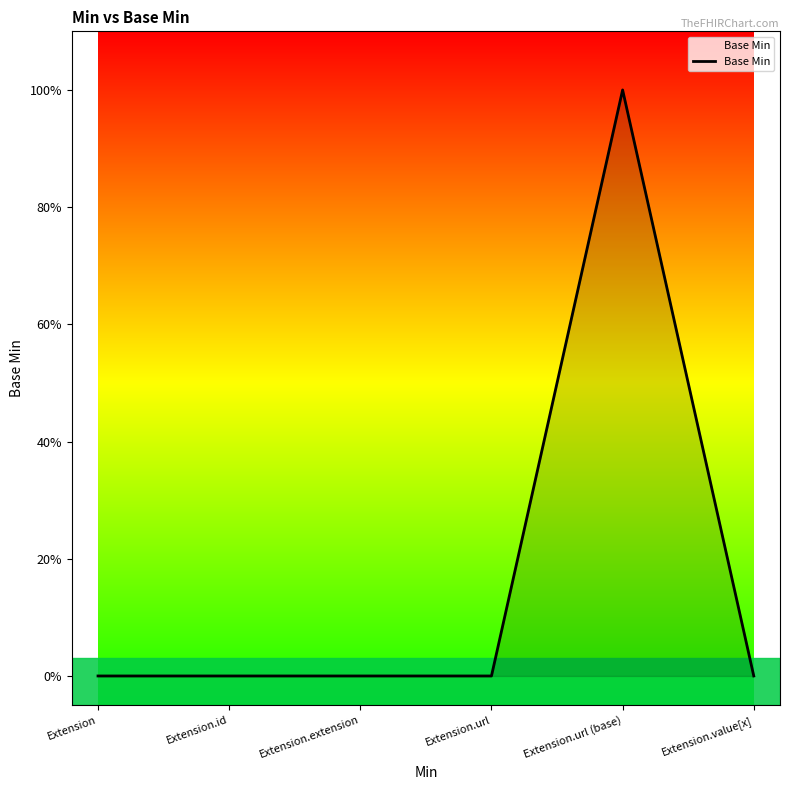

Between Extension.id and Extension.url, which is larger?

Extension.id